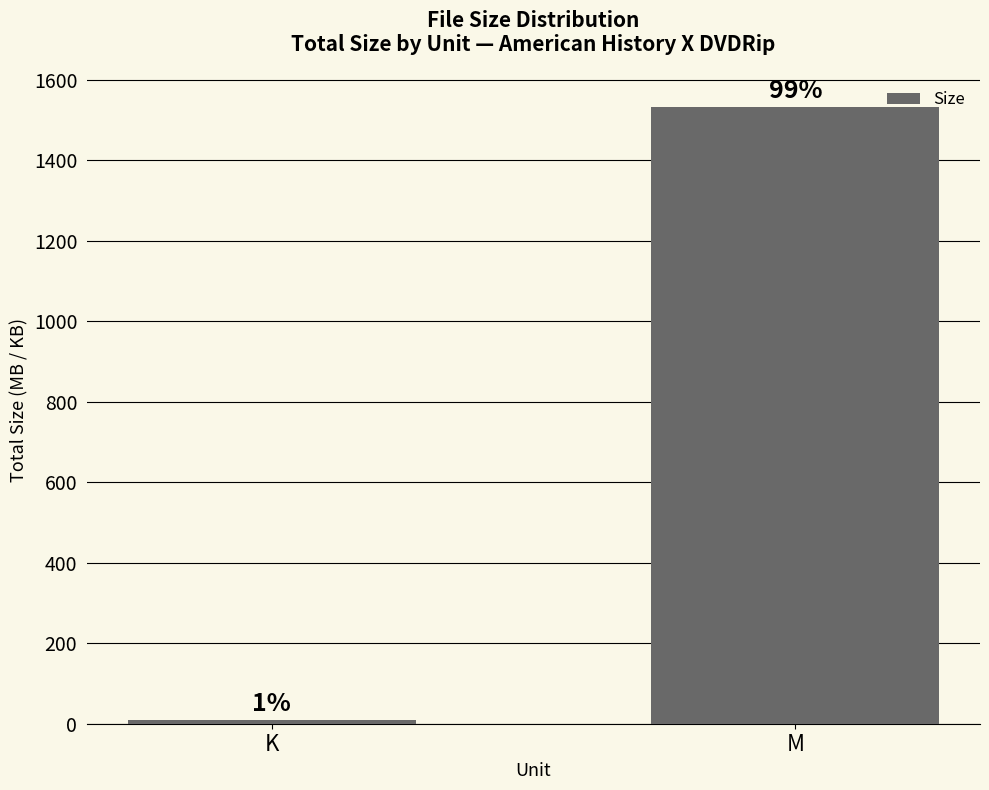

What is the approximate value at K?

8.3